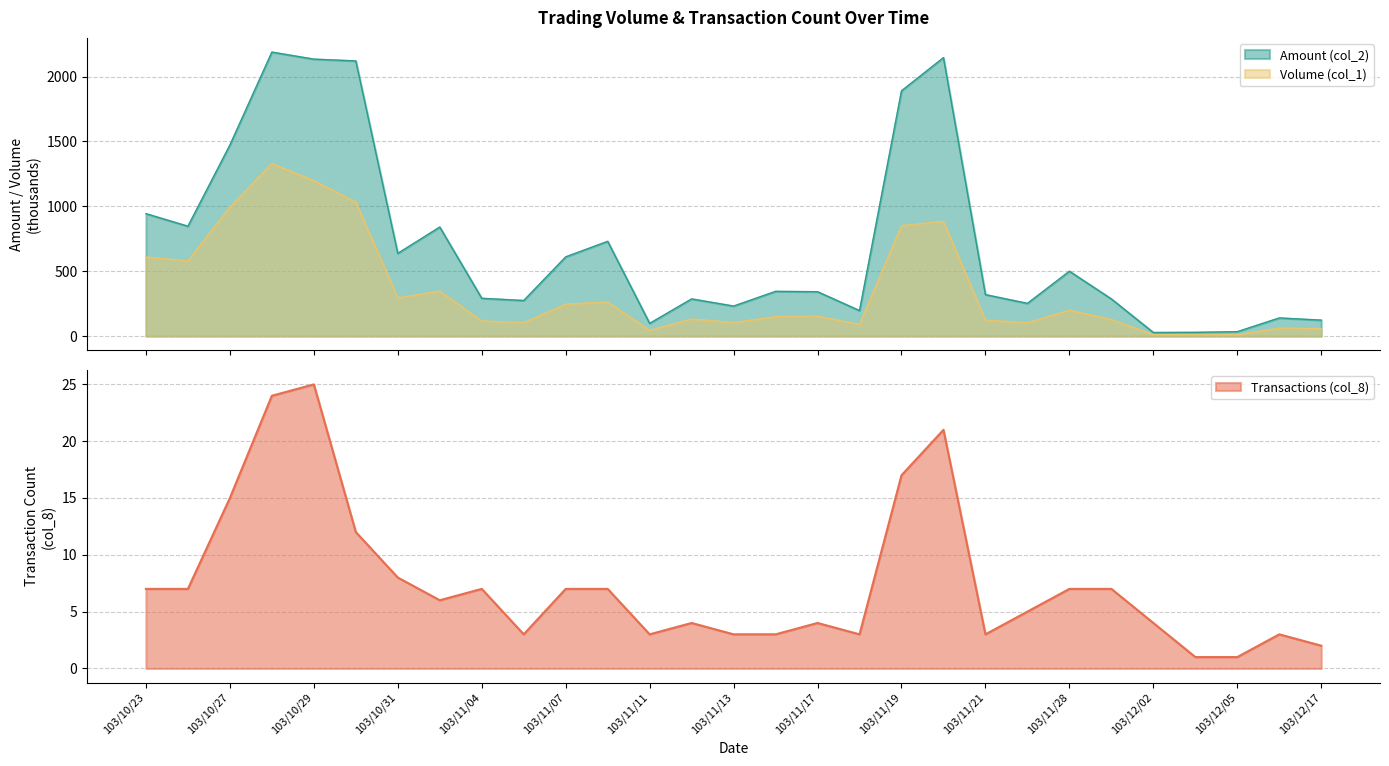

True or false: Transactions (col_8) has a value of 25 at 103/10/29.

True